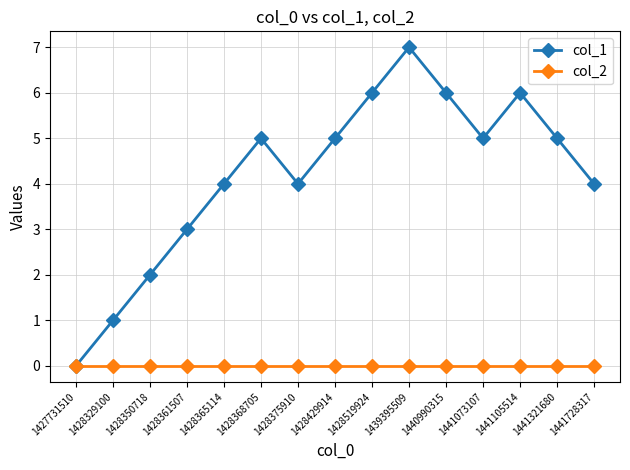

Which series has the widest spread of values?

col_1